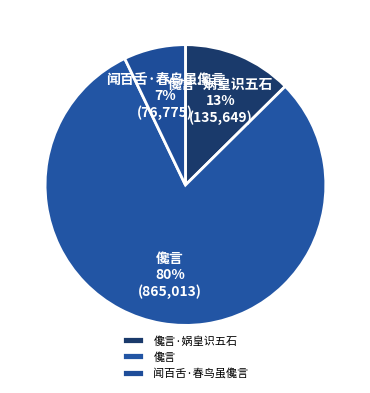

Is there any slice that represents more than half of the pie?

Yes